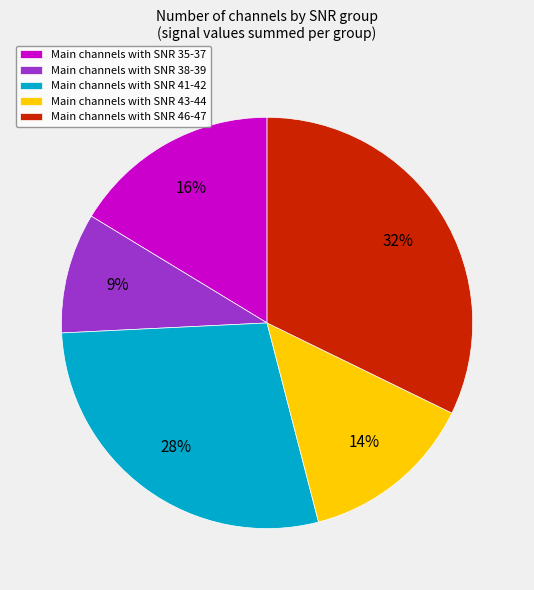

True or false: Main channels with SNR 35-37 accounts for 23% of the total.

False